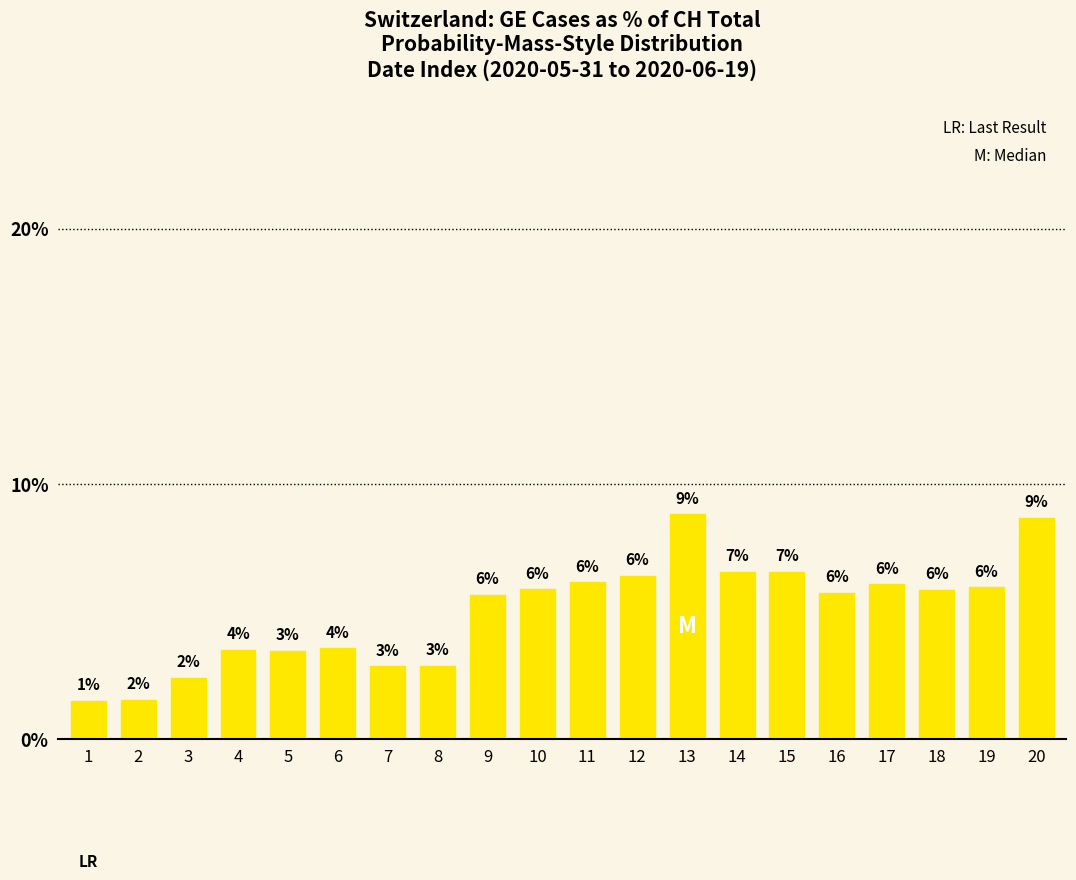

How many bars are there in total?

20